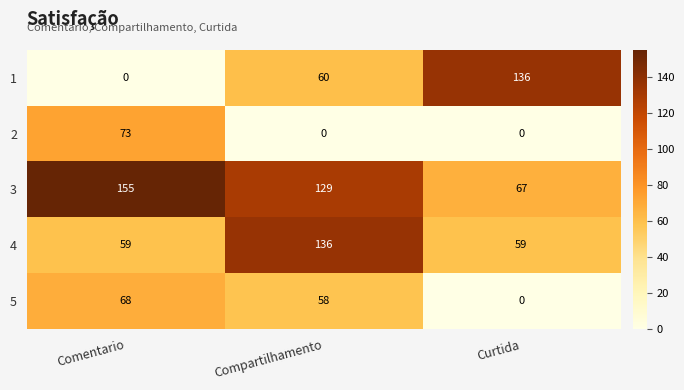

Reading left to right, transcribe all the data shown in this chart.

1: 0	60	136
2: 73	0	0
3: 155	129	67
4: 59	136	59
5: 68	58	0